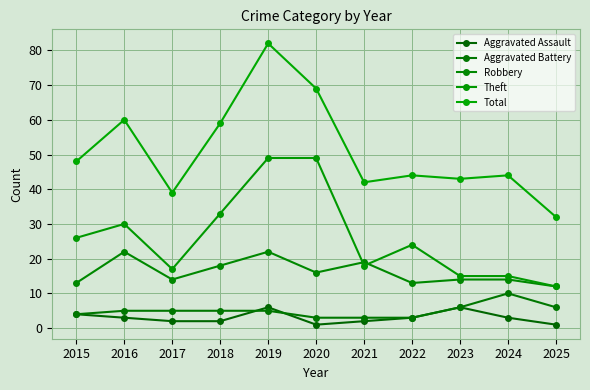

The value of Robbery at 2019 is 39. True or false?

False